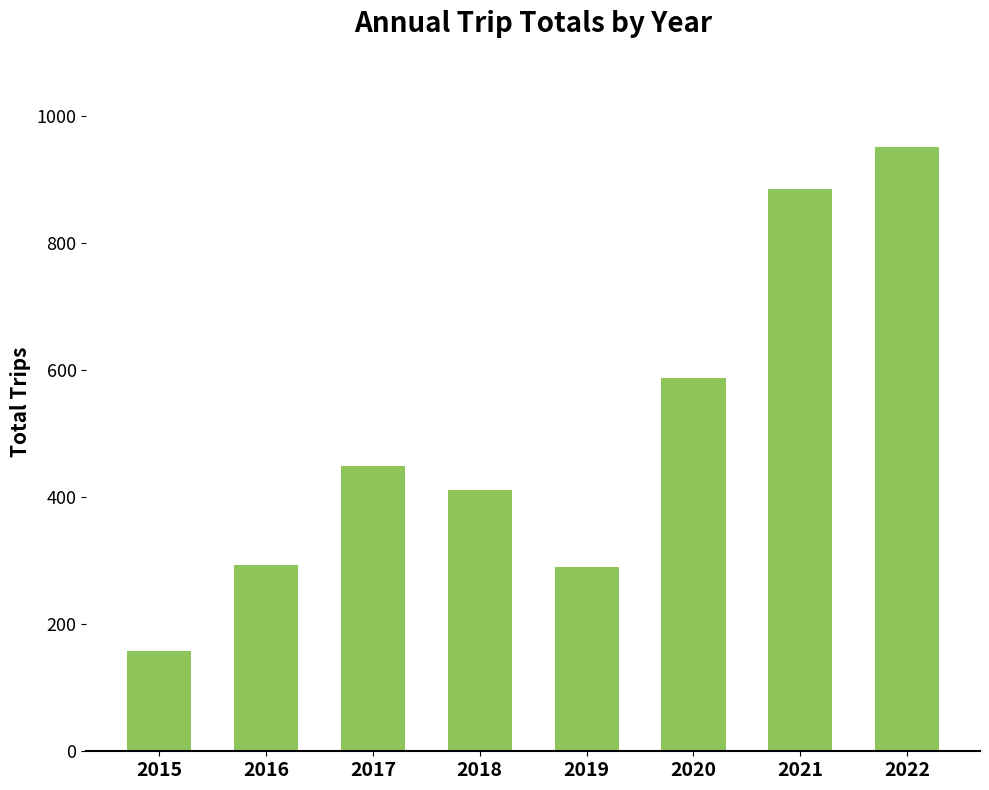

How many data points are less than 450?

4